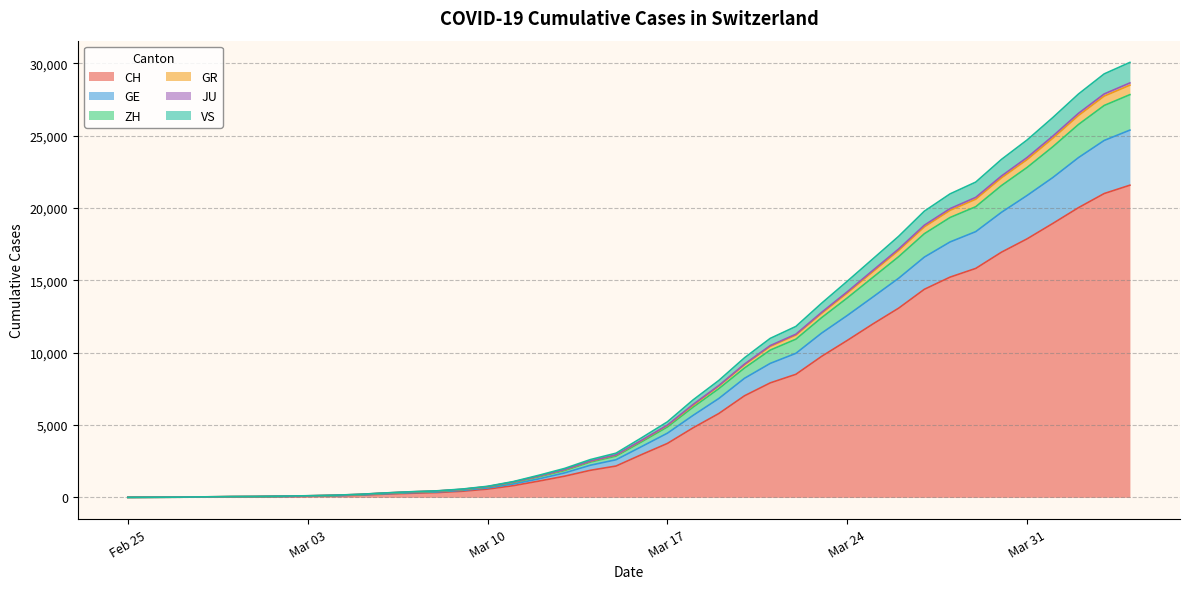

What is the maximum value for CH?

21574